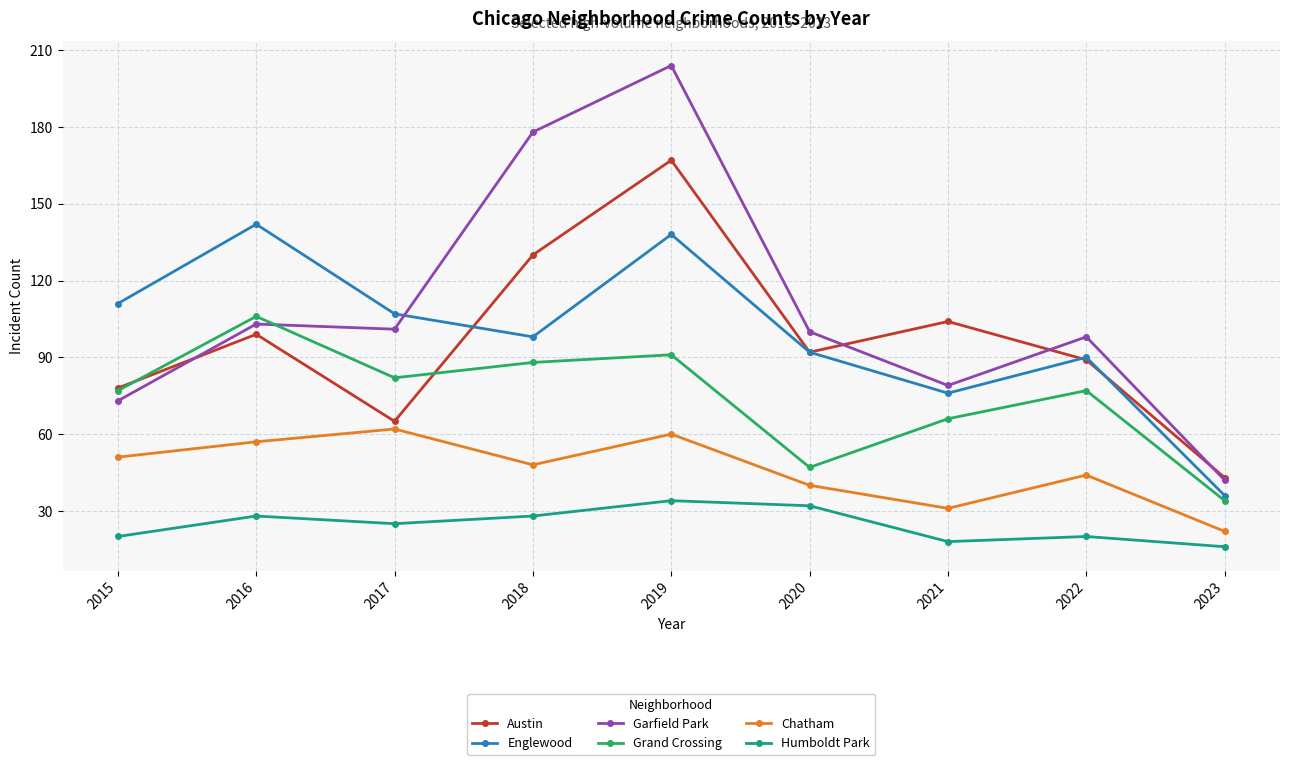

The value of Chatham at 2015 is 31. True or false?

False